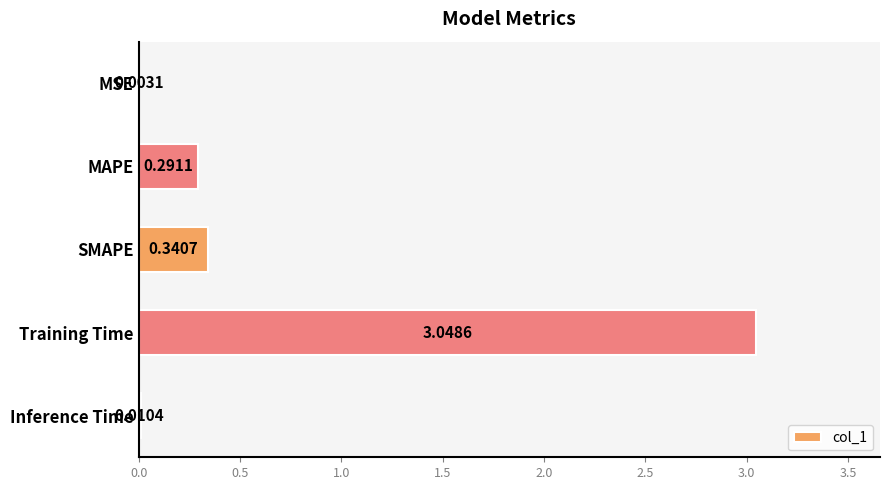

Does the chart contain stacked bars?

No